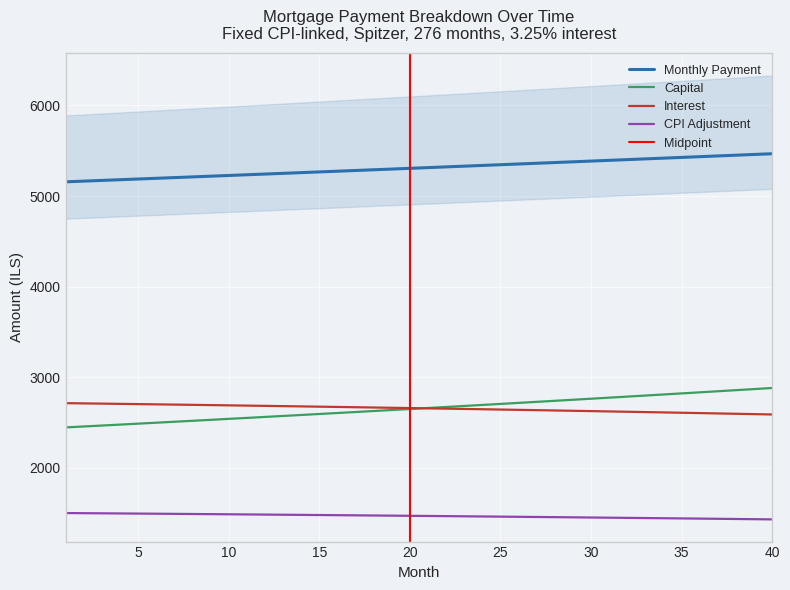

Reading left to right, extract all data points from this chart.

month_payment: 5156.9	5164.7	5172.4	5180.2	5187.9	5195.7	5203.5	5211.3	5219.1	5227.0	5234.8	5242.6	5250.5	5258.4	5266.3	5274.2	5282.1	5290.0	5297.9	5305.9	5313.8	5321.8	5329.8	5337.8	5345.8	5353.8	5361.9	5369.9	5378.0	5386.0	5394.1	5402.2	5410.3	5418.4	5426.5	5434.7	5442.8	5451.0	5459.2	5467.4
capital: 2444.5	2454.8	2465.2	2475.5	2486.0	2496.4	2507.0	2517.5	2528.1	2538.8	2549.5	2560.2	2571.0	2581.8	2592.7	2603.6	2614.6	2625.6	2636.7	2647.8	2658.9	2670.1	2681.4	2692.7	2704.0	2715.4	2726.8	2738.3	2749.9	2761.4	2773.1	2784.8	2796.5	2808.3	2820.1	2832.0	2843.9	2855.9	2867.9	2880.0
interest: 2712.4	2709.8	2707.2	2704.6	2702.0	2699.3	2696.5	2693.8	2691.0	2688.2	2685.3	2682.4	2679.5	2676.6	2673.6	2670.6	2667.5	2664.4	2661.3	2658.1	2654.9	2651.7	2648.4	2645.1	2641.8	2638.4	2635.0	2631.6	2628.1	2624.6	2621.0	2617.4	2613.8	2610.1	2606.4	2602.7	2598.9	2595.1	2591.3	2587.4
cpi: 1498.6	1497.1	1495.7	1494.2	1492.7	1491.2	1489.7	1488.2	1486.6	1485.0	1483.4	1481.8	1480.2	1478.5	1476.9	1475.2	1473.5	1471.7	1470.0	1468.2	1466.4	1464.6	1462.8	1461.0	1459.1	1457.2	1455.3	1453.4	1451.4	1449.5	1447.5	1445.5	1443.5	1441.4	1439.3	1437.2	1435.1	1433.0	1430.9	1428.7